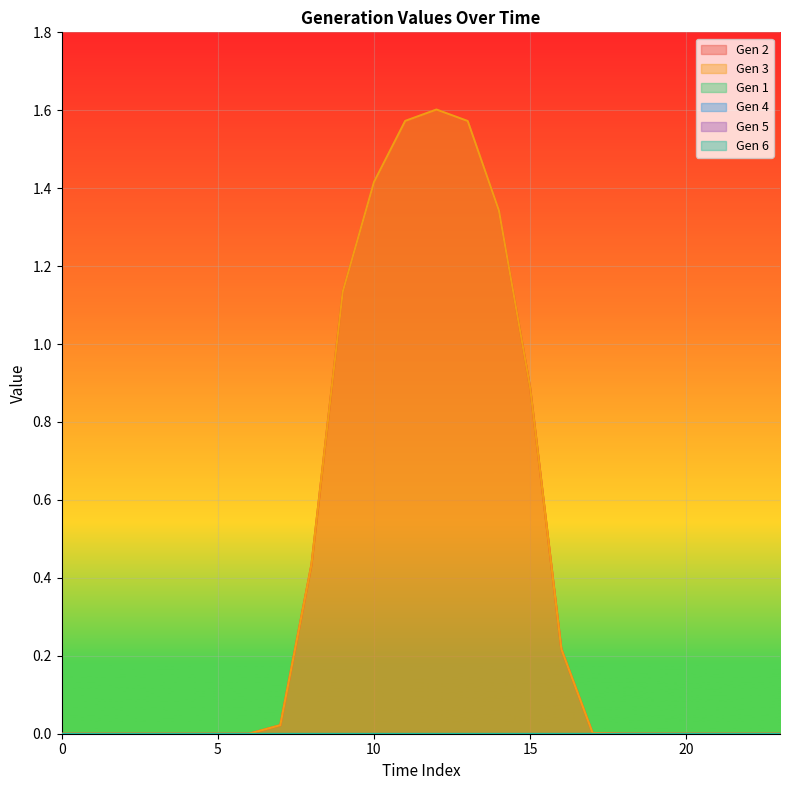

Which series changed the most between 13 and 20?

Gen 2